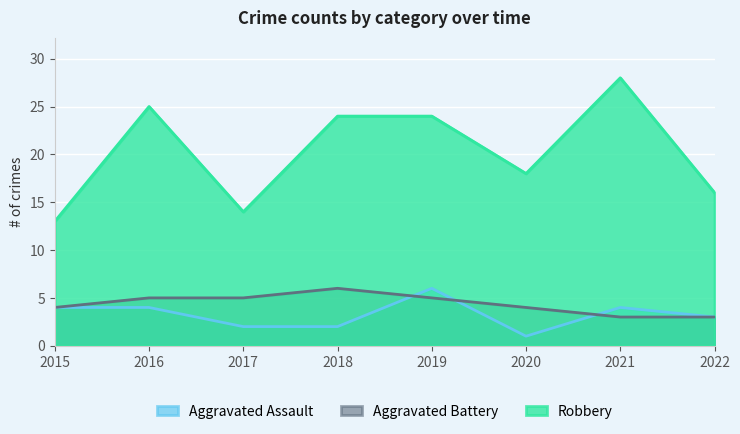

Count the number of data series in this chart.

3